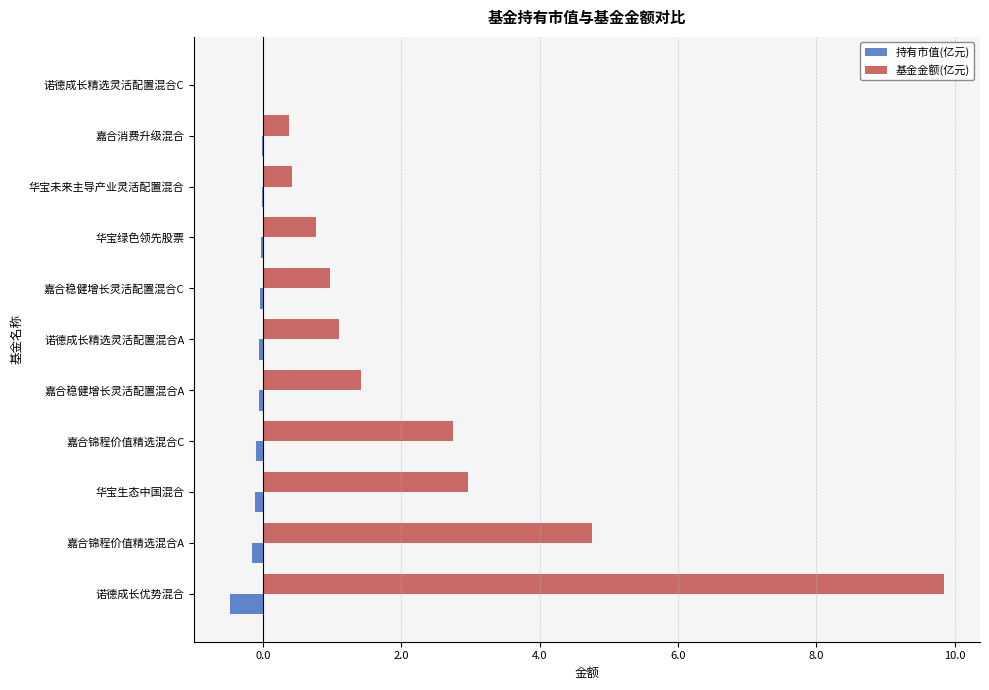

Is it true that 基金金额(亿元) equals 0.8 at 华宝绿色领先股票?

True